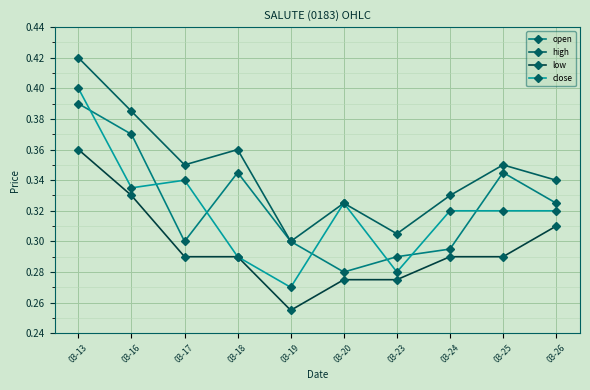

At which category is the sum across all series the highest?

03-13